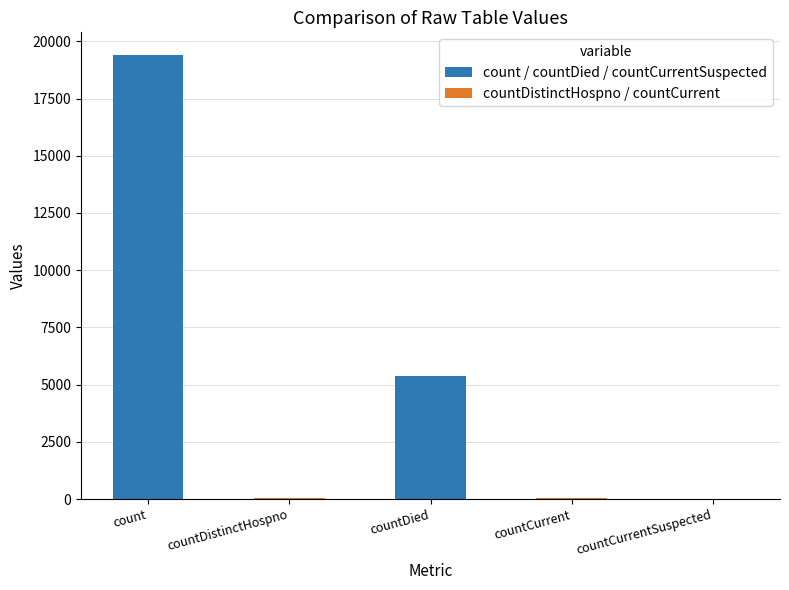

Which label corresponds to the largest value in the chart?

count